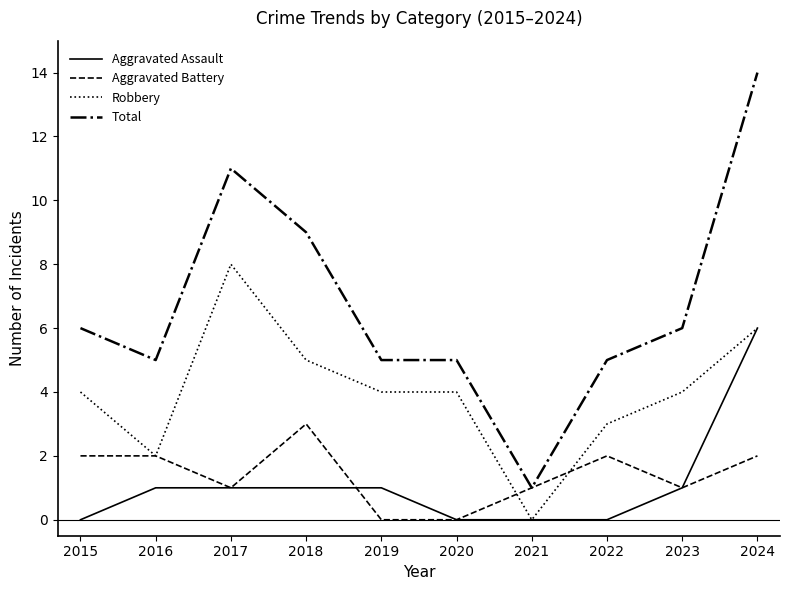

Read the Aggravated Battery value at 2017.

1